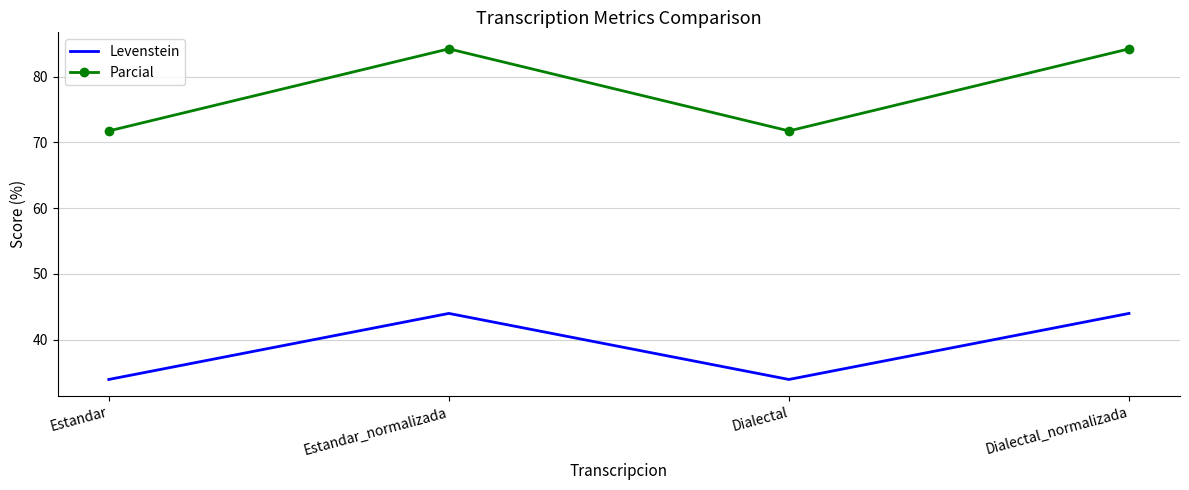

The value of Levenstein at Dialectal_normalizada is 26.1. True or false?

False